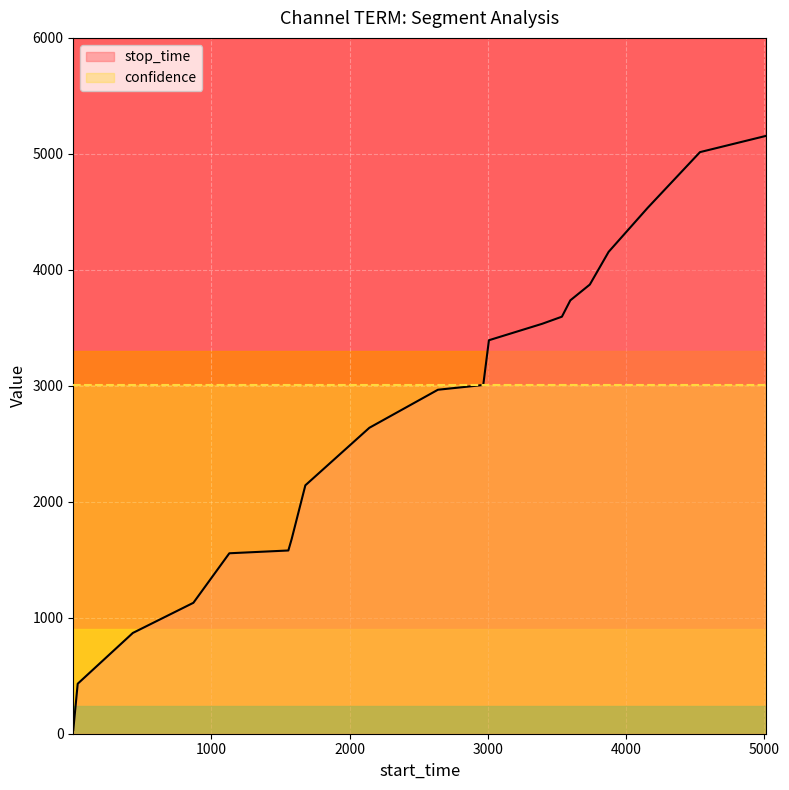

Count the number of data series in this chart.

1